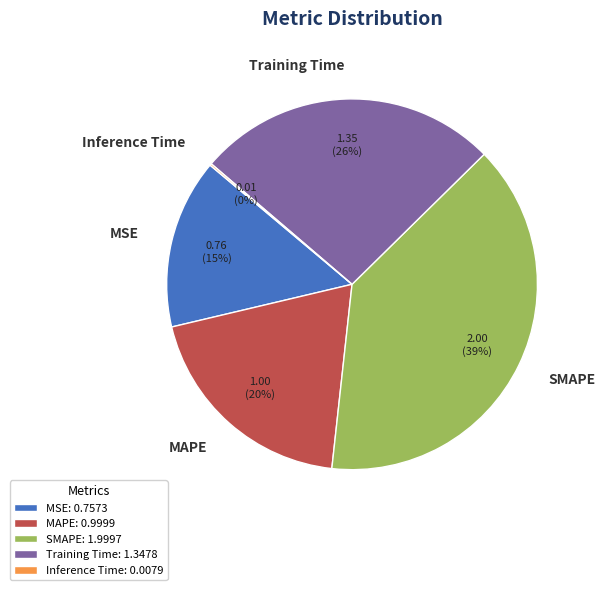

Does Training Time represent more than half of the total?

No